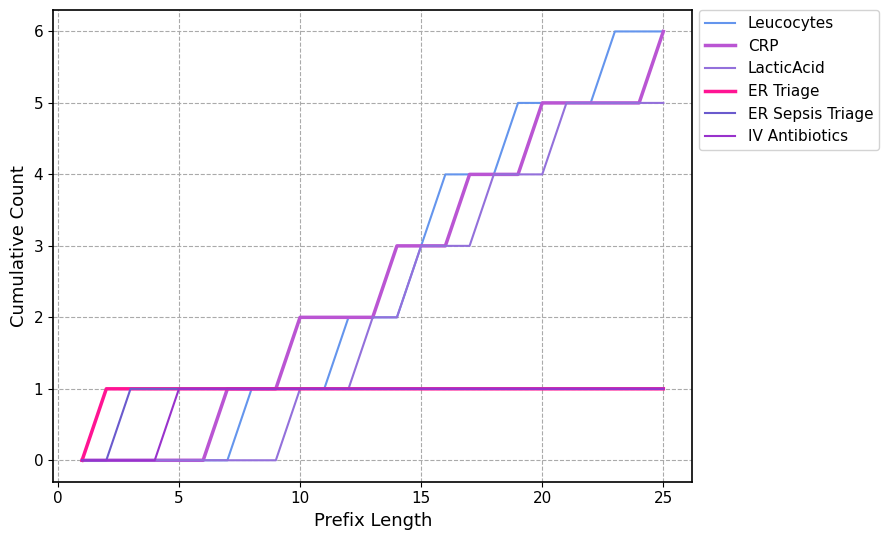

What is the greatest value displayed?

6